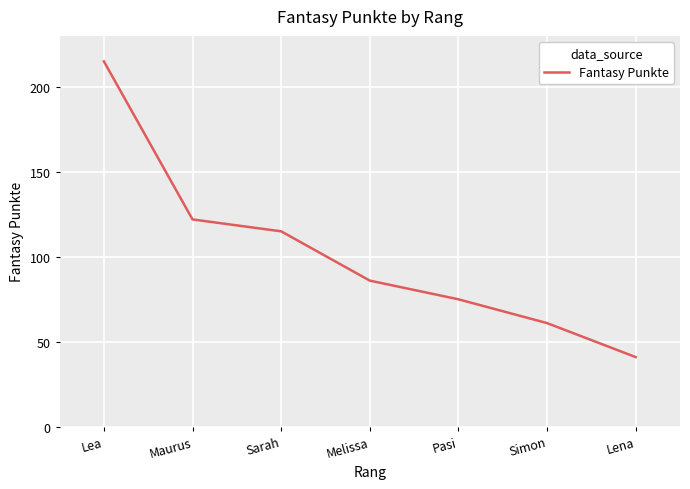

What is the smallest value displayed?

41